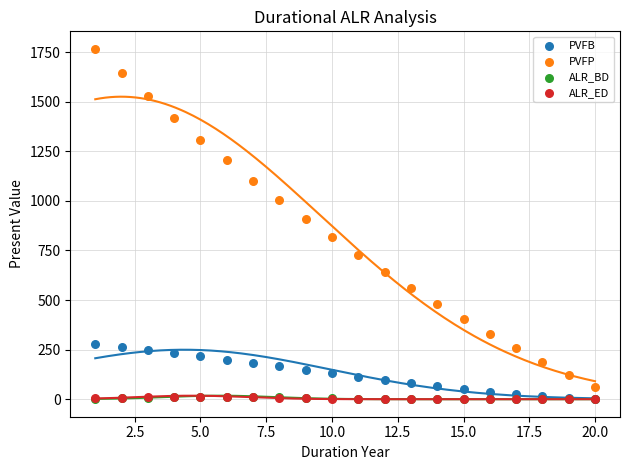

What are all the series names shown in the legend?

PVFB, PVFP, ALR_BD, ALR_ED